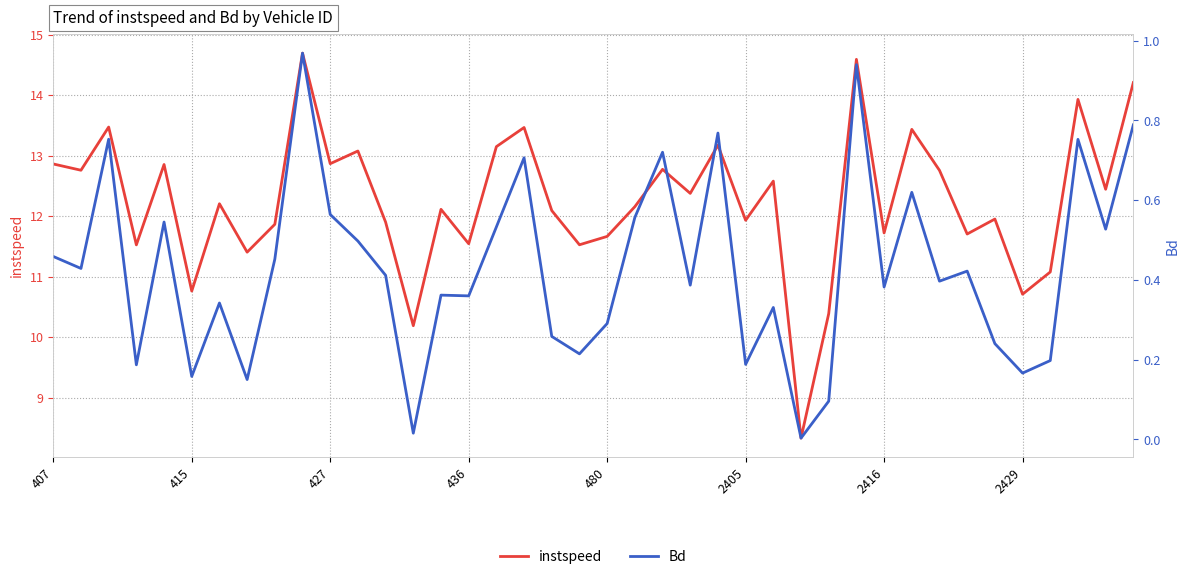

At how many categories does at least one series exceed 13?

10